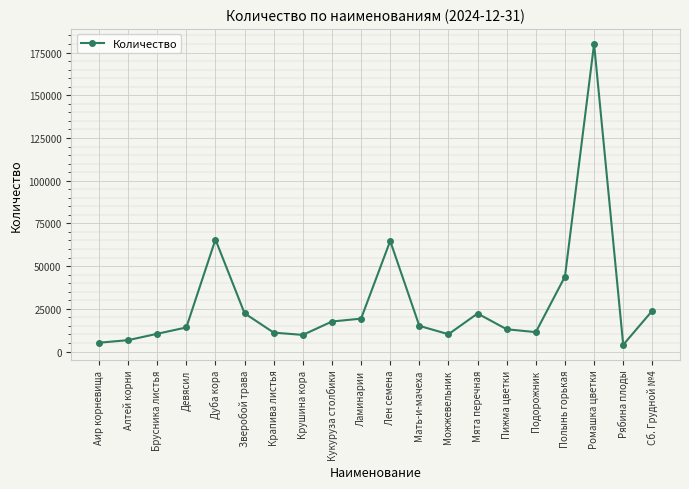

How many data points are less than 15015?

10